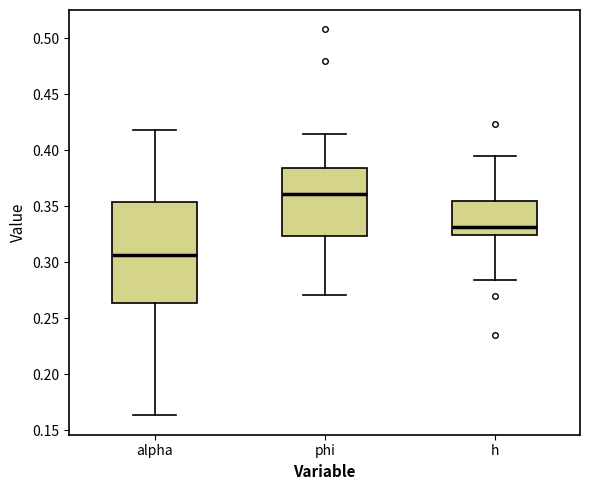

Comparing the boxes themselves (not the whiskers), which one is the tallest?

alpha